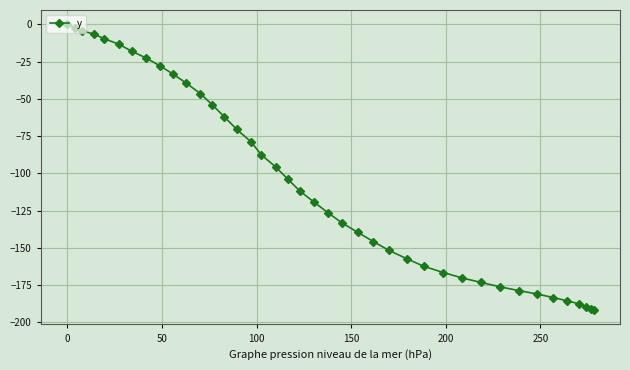

What is the sum of all values?

-4199.9